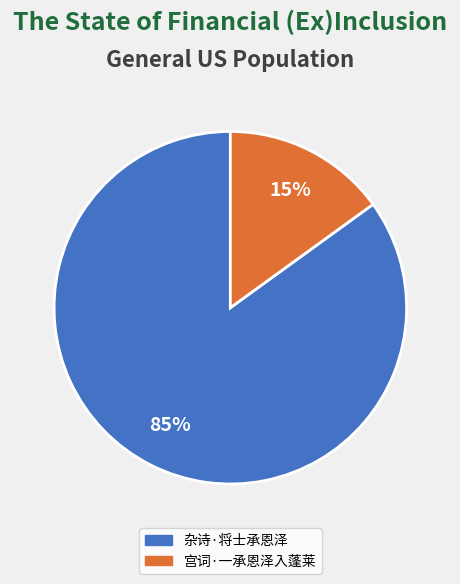

Between 宫词·一承恩泽入蓬莱 and 杂诗·将士承恩泽, which is larger?

杂诗·将士承恩泽